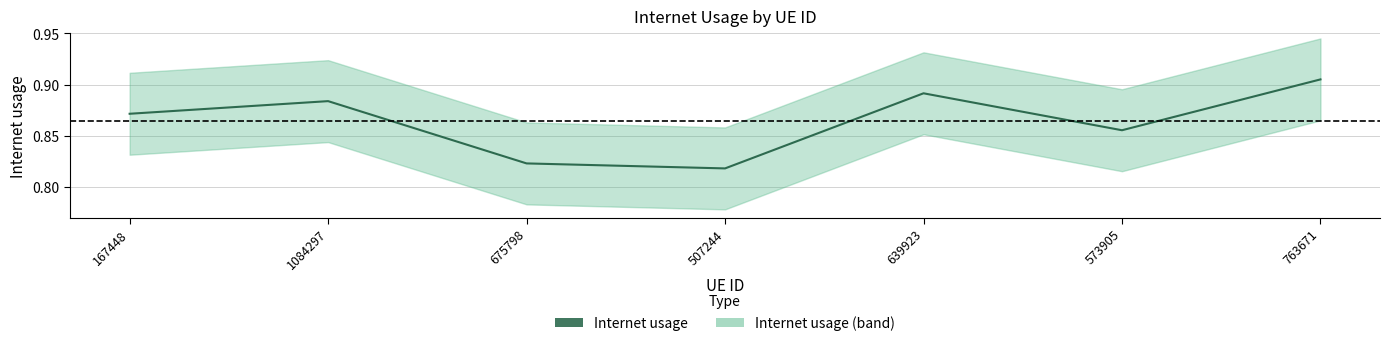

Is it true that the value at 1084297 is 0.9?

True